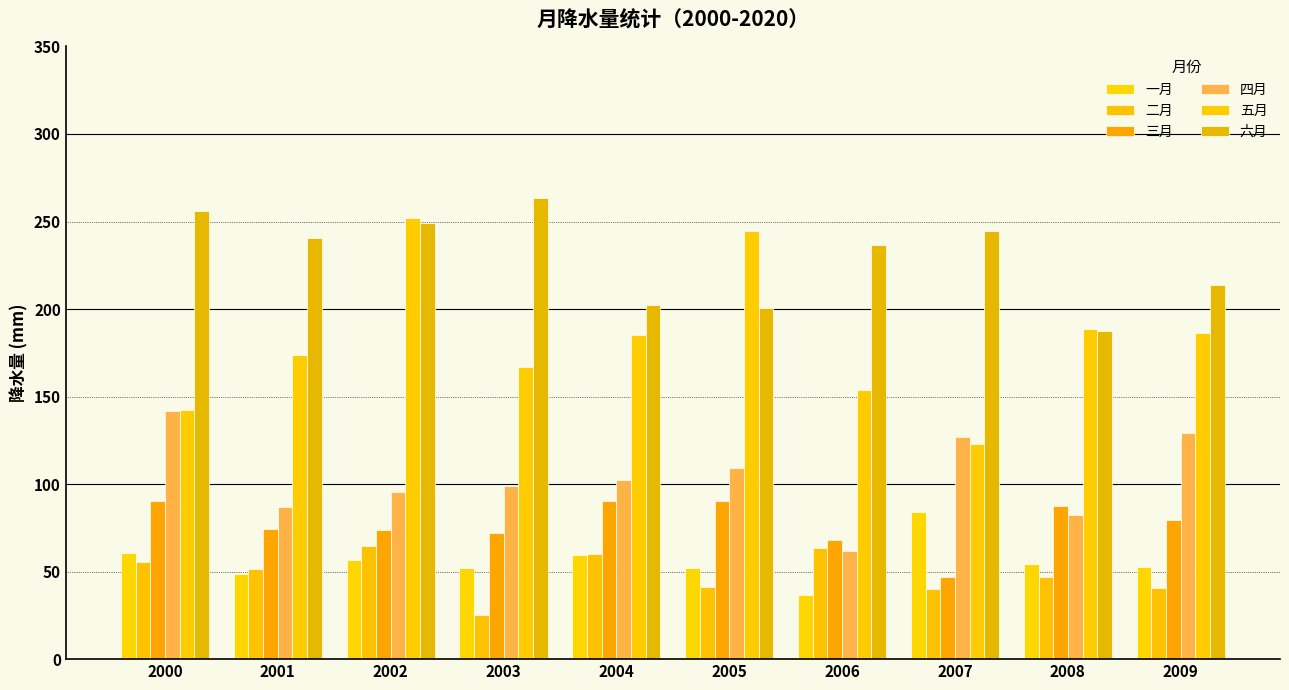

What is the value of the 二月 bar at the 9th from the left?

46.7